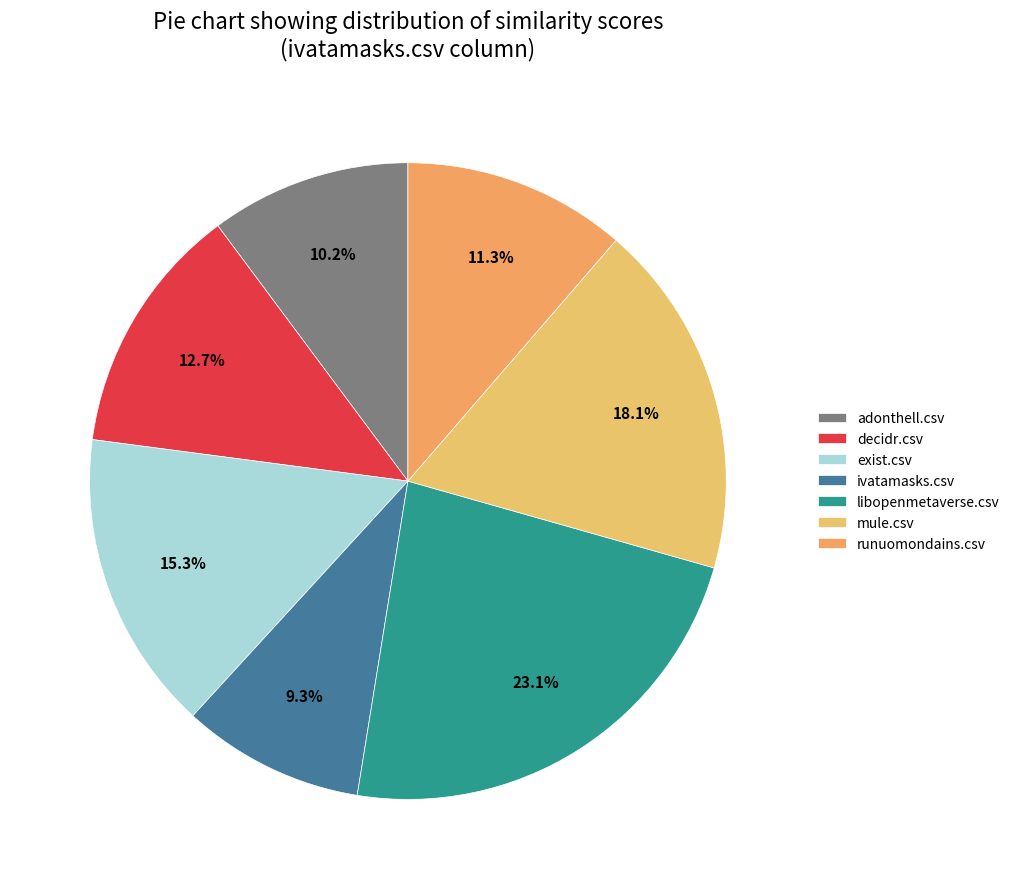

Does decidr.csv account for over 50% of the chart?

No